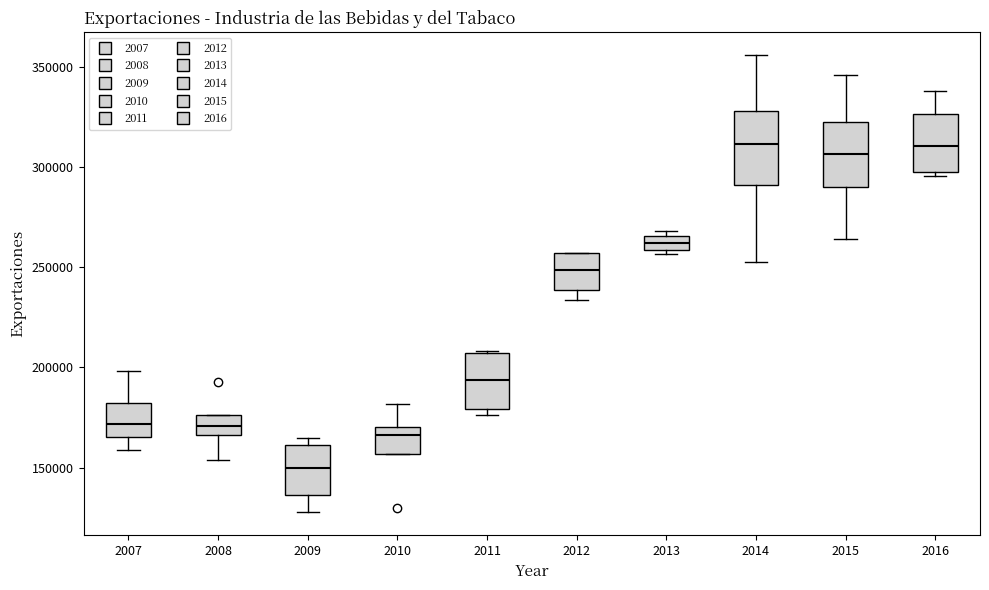

Where is the upper edge of the box at x = 2015 on the y-axis? The values are not printed on the chart, so give them approximately, as read against the axis.

320000